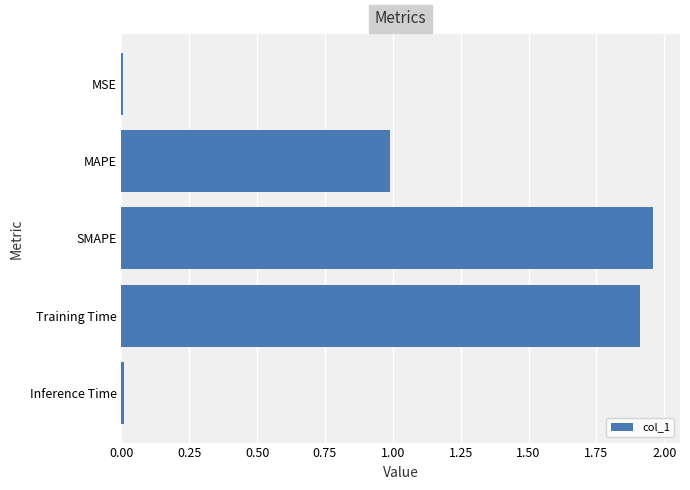

Read the value at Training Time.

1.9